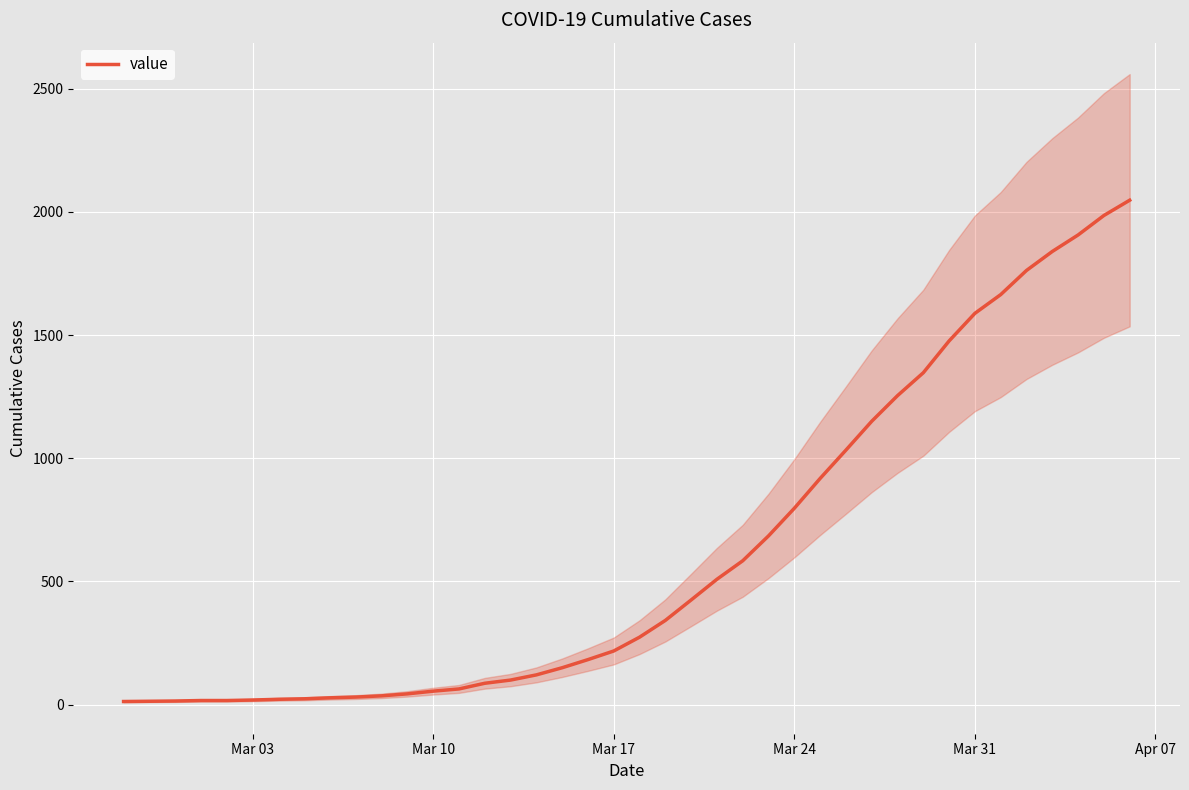

What is the highest value of the value series?

2047